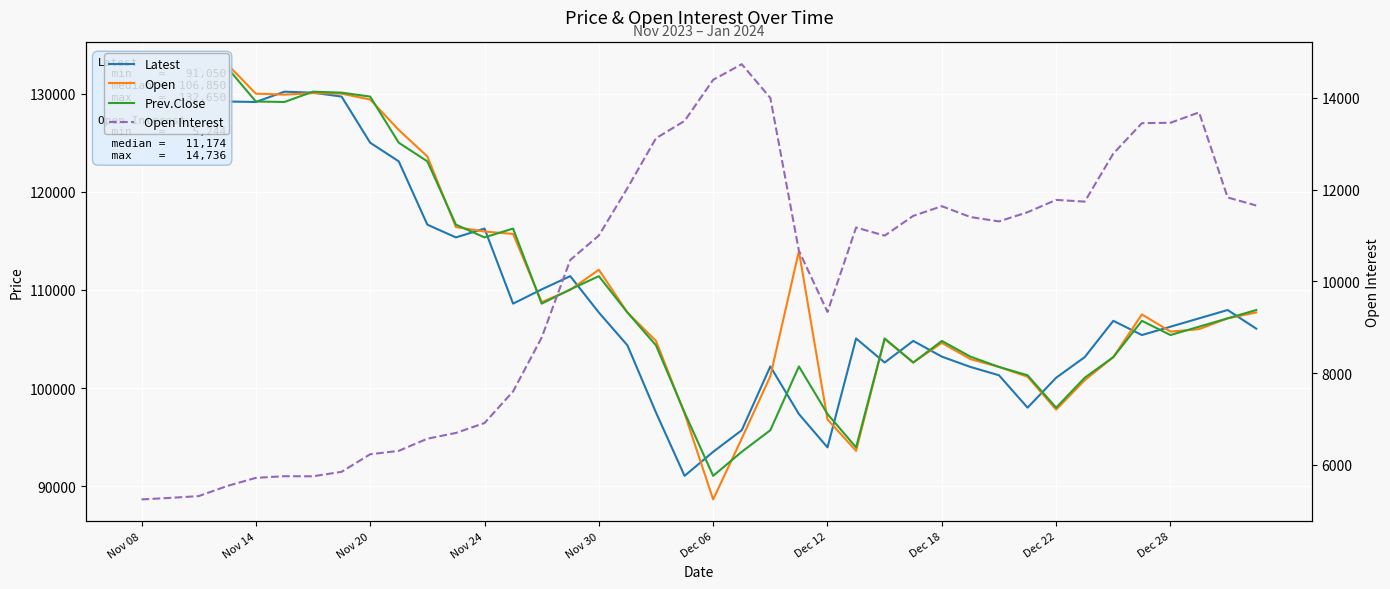

Between Nov 08 and Dec 18, which series saw the biggest shift?

Latest